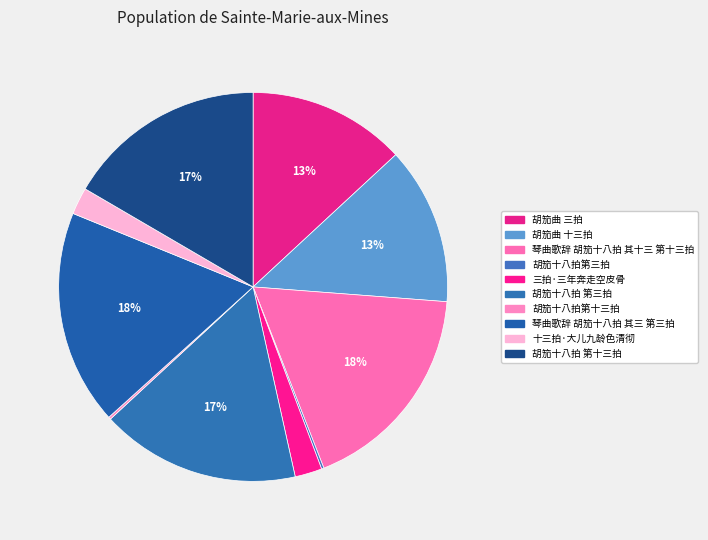

Do 胡笳十八拍第三拍 and 琴曲歌辞 胡笳十八拍 其三 第三拍 together represent more than half of the pie?

No